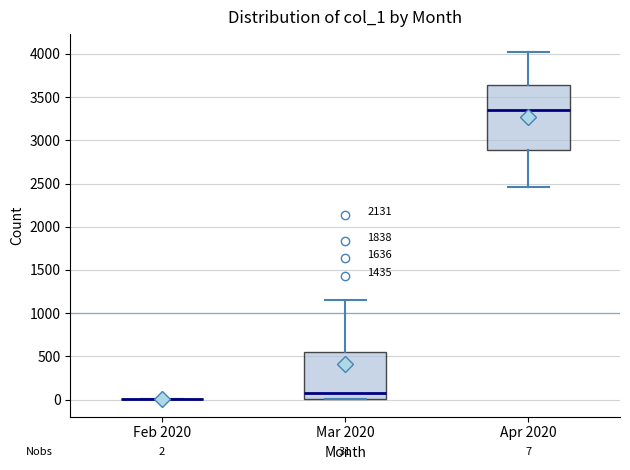

Comparing the boxes themselves (not the whiskers), which one is the tallest?

Apr 2020